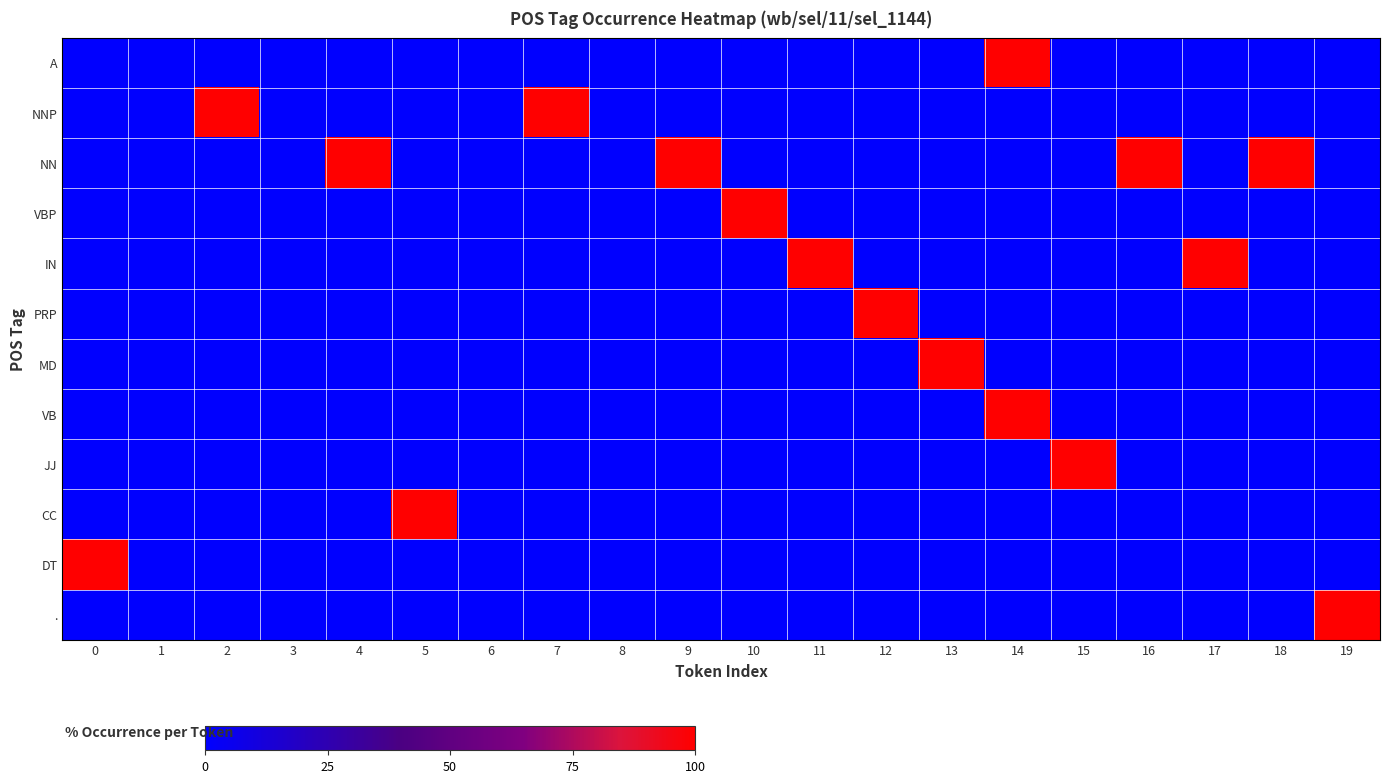

Reading left to right, list all the values displayed in this chart.

A: 0=0	1=0	2=0	3=0	4=0	5=0	6=0	7=0	8=0	9=0	10=0	11=0	12=0	13=0	14=2	15=0	16=0	17=0	18=0	19=0
NNP: 0=0	1=0	2=1	3=0	4=0	5=0	6=0	7=1	8=0	9=0	10=0	11=0	12=0	13=0	14=0	15=0	16=0	17=0	18=0	19=0
NN: 0=0	1=0	2=0	3=0	4=1	5=0	6=0	7=0	8=0	9=1	10=0	11=0	12=0	13=0	14=0	15=0	16=1	17=0	18=1	19=0
VBP: 0=0	1=0	2=0	3=0	4=0	5=0	6=0	7=0	8=0	9=0	10=1	11=0	12=0	13=0	14=0	15=0	16=0	17=0	18=0	19=0
IN: 0=0	1=0	2=0	3=0	4=0	5=0	6=0	7=0	8=0	9=0	10=0	11=1	12=0	13=0	14=0	15=0	16=0	17=1	18=0	19=0
PRP: 0=0	1=0	2=0	3=0	4=0	5=0	6=0	7=0	8=0	9=0	10=0	11=0	12=1	13=0	14=0	15=0	16=0	17=0	18=0	19=0
MD: 0=0	1=0	2=0	3=0	4=0	5=0	6=0	7=0	8=0	9=0	10=0	11=0	12=0	13=1	14=0	15=0	16=0	17=0	18=0	19=0
VB: 0=0	1=0	2=0	3=0	4=0	5=0	6=0	7=0	8=0	9=0	10=0	11=0	12=0	13=0	14=1	15=0	16=0	17=0	18=0	19=0
JJ: 0=0	1=0	2=0	3=0	4=0	5=0	6=0	7=0	8=0	9=0	10=0	11=0	12=0	13=0	14=0	15=1	16=0	17=0	18=0	19=0
CC: 0=0	1=0	2=0	3=0	4=0	5=1	6=0	7=0	8=0	9=0	10=0	11=0	12=0	13=0	14=0	15=0	16=0	17=0	18=0	19=0
DT: 0=1	1=0	2=0	3=0	4=0	5=0	6=0	7=0	8=0	9=0	10=0	11=0	12=0	13=0	14=0	15=0	16=0	17=0	18=0	19=0
.: 0=0	1=0	2=0	3=0	4=0	5=0	6=0	7=0	8=0	9=0	10=0	11=0	12=0	13=0	14=0	15=0	16=0	17=0	18=0	19=1